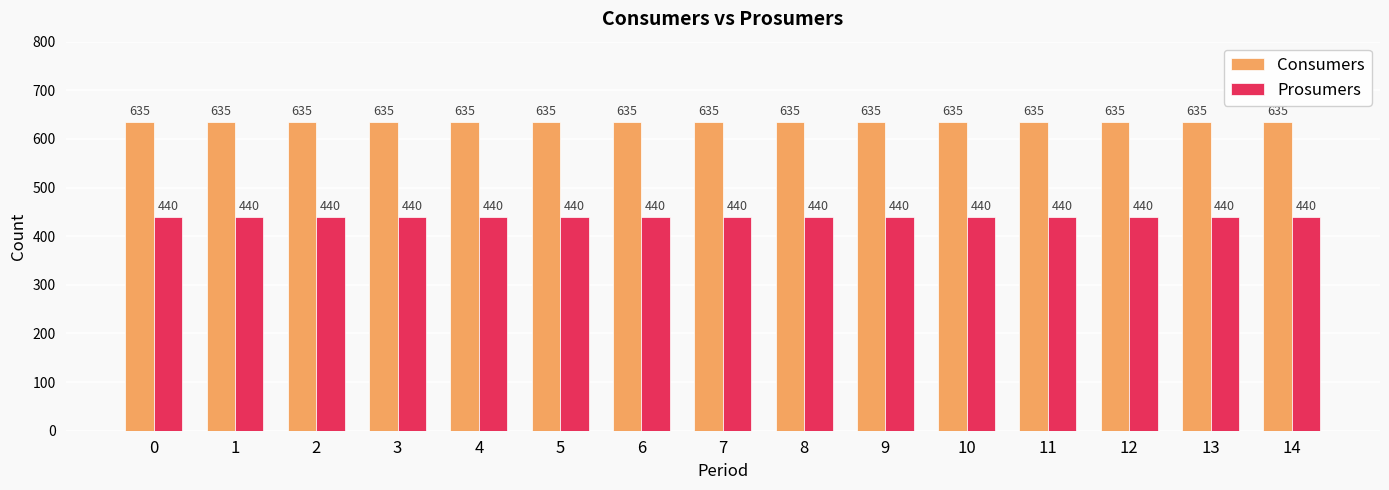

What is the difference between the highest and lowest values at 14?

195